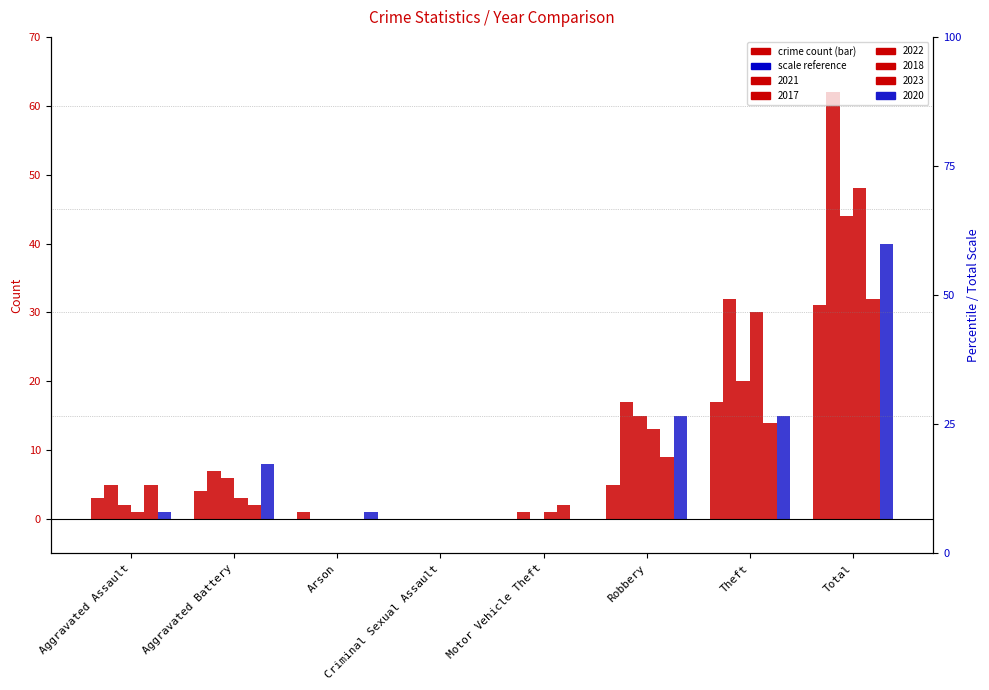

What is the spread (max minus min) of values at Motor Vehicle Theft?

2